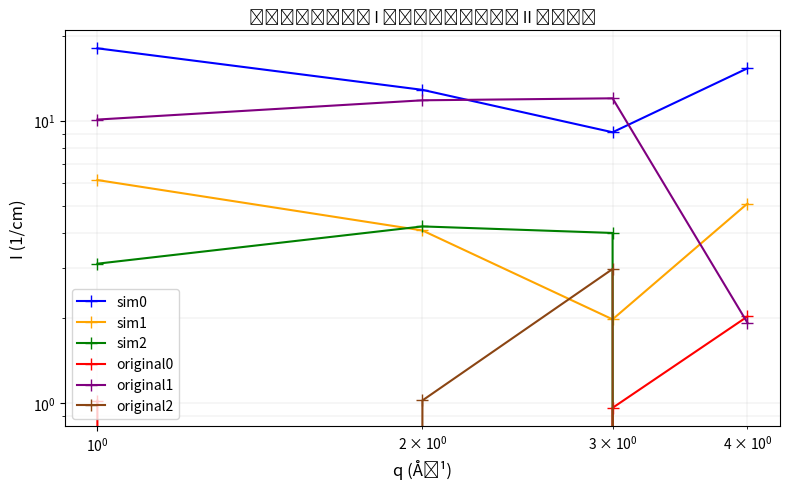

Reading left to right, transcribe all the data shown in this chart.

sim0: 18.1	12.9	9.1	15.3
sim1: 6.2	4.1	2.0	5.1
sim2: 3.1	4.2	4.0	0.0
original0: 1.0	0.0	1.0	2.0
original1: 10.1	11.8	12.0	1.9
original2: 0.0	1.0	3.0	0.0